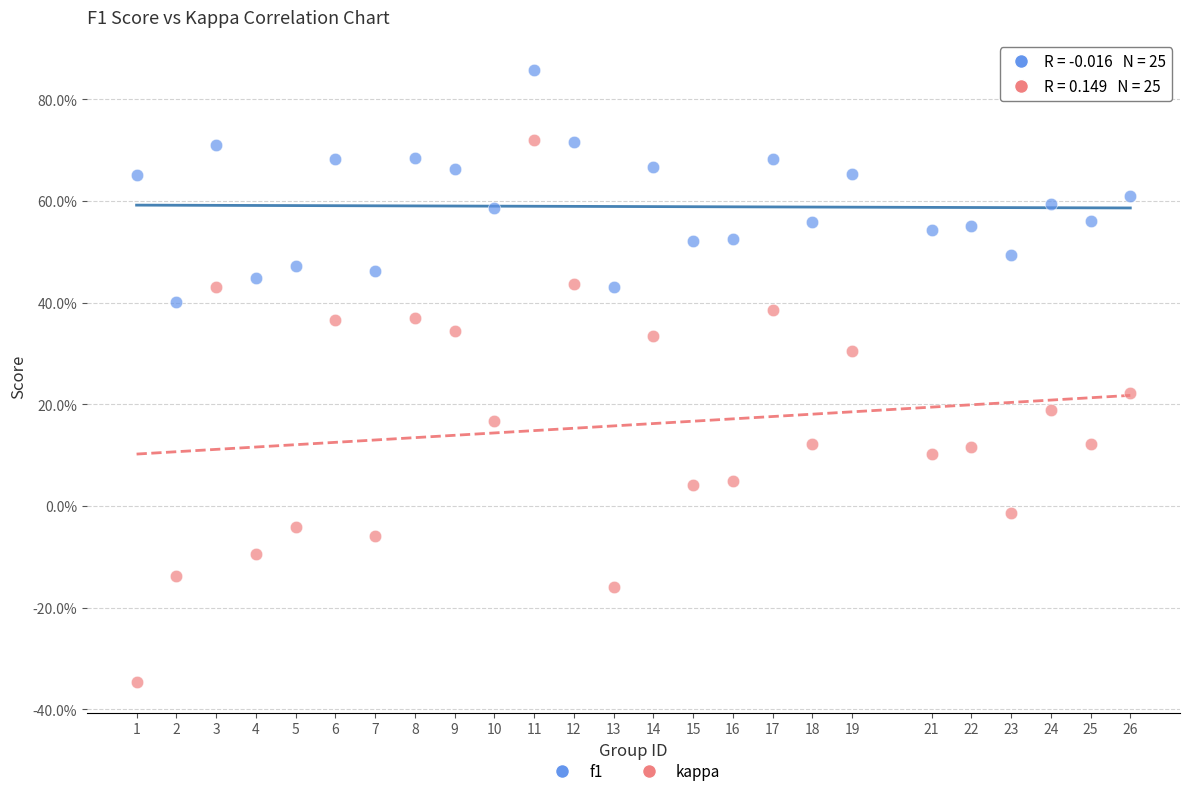

What are all the series names shown in the legend?

f1, kappa